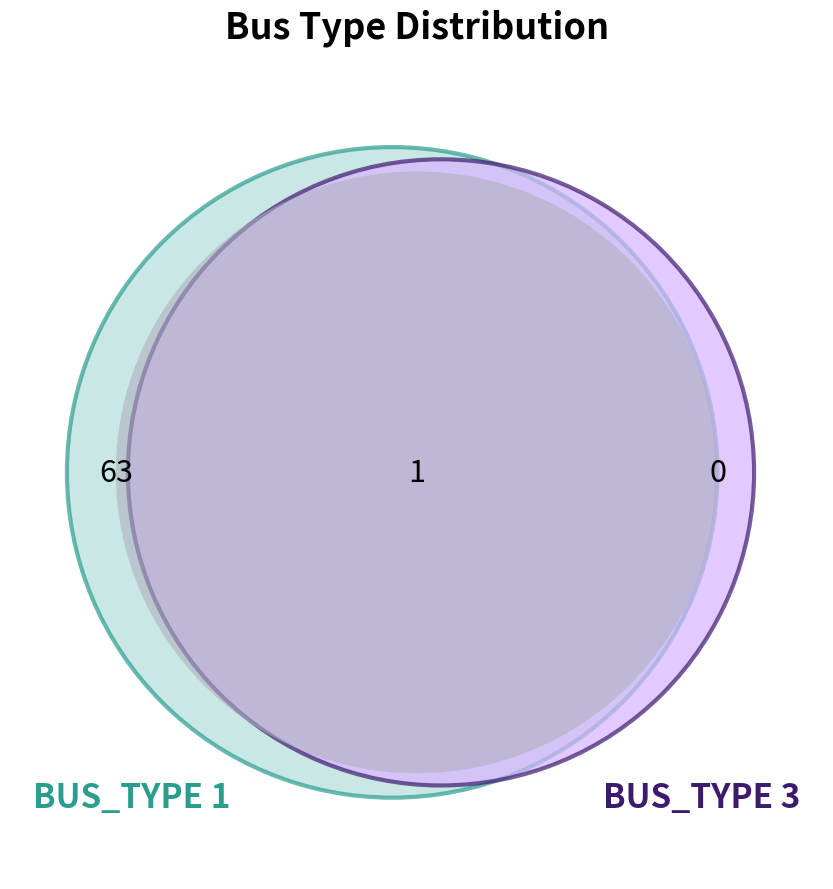

Rank the categories by value from highest to lowest.

BUS_TYPE_1, BUS_TYPE_3